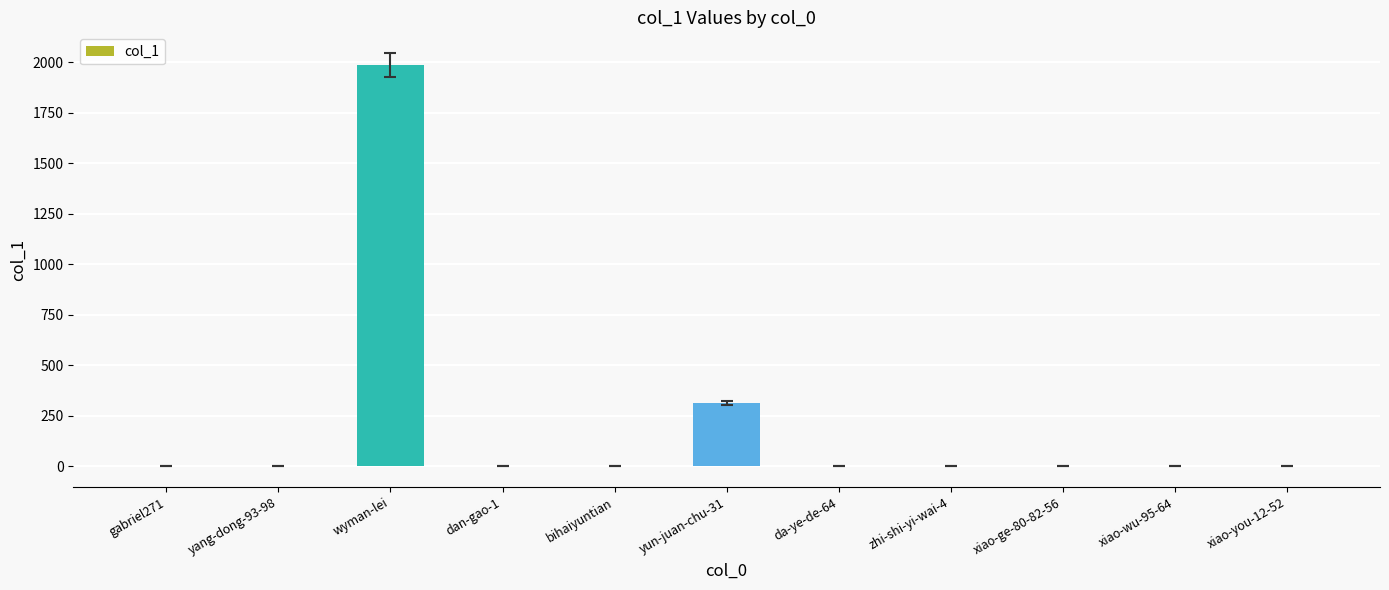

Are the bars horizontal?

No